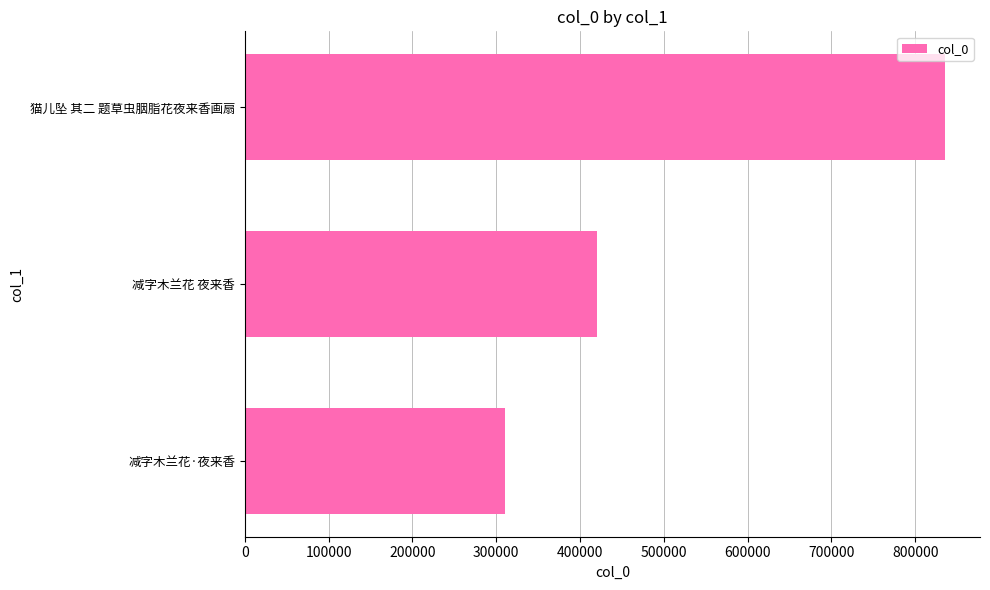

Where is the data nearest to the value 572803?

减字木兰花 夜来香